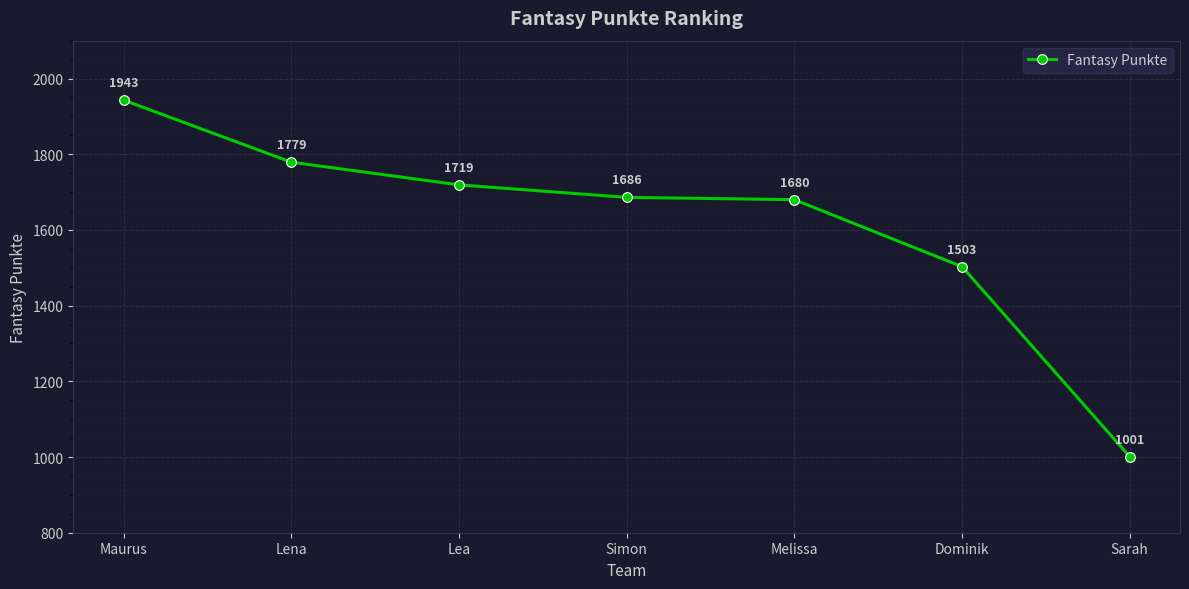

What position from the left is Lea?

3